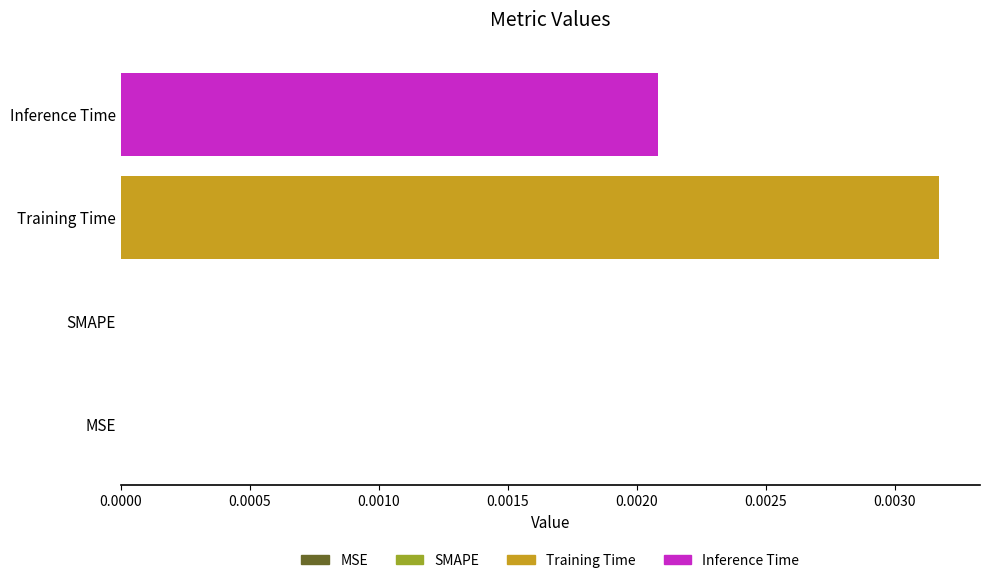

Between Training Time and SMAPE, which is larger?

Training Time